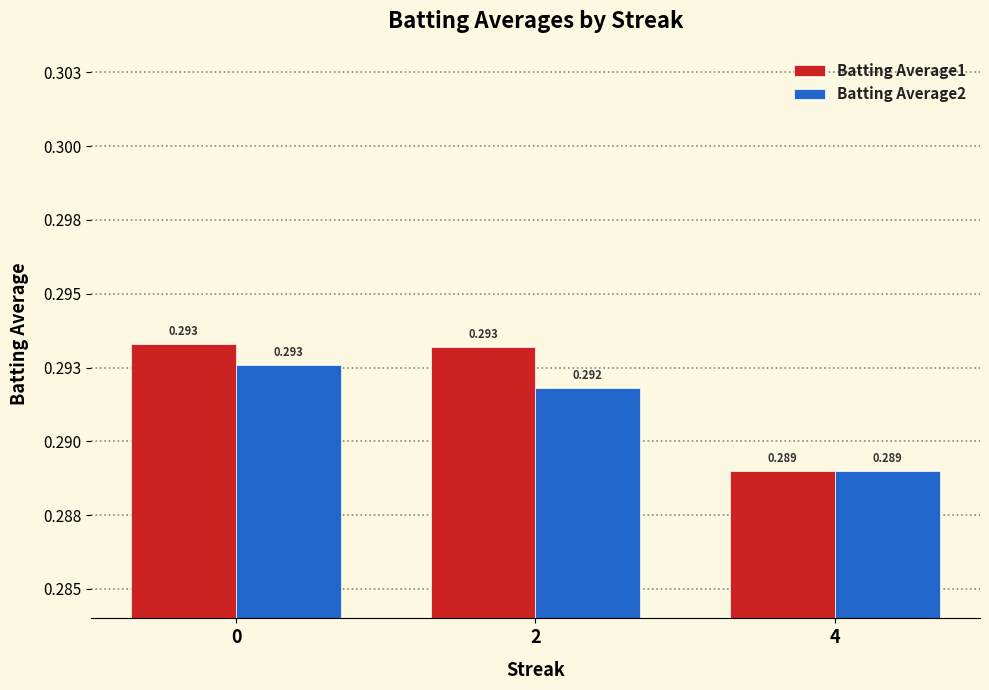

True or false: Batting Average1 has a value of 0.1 at 2.

False